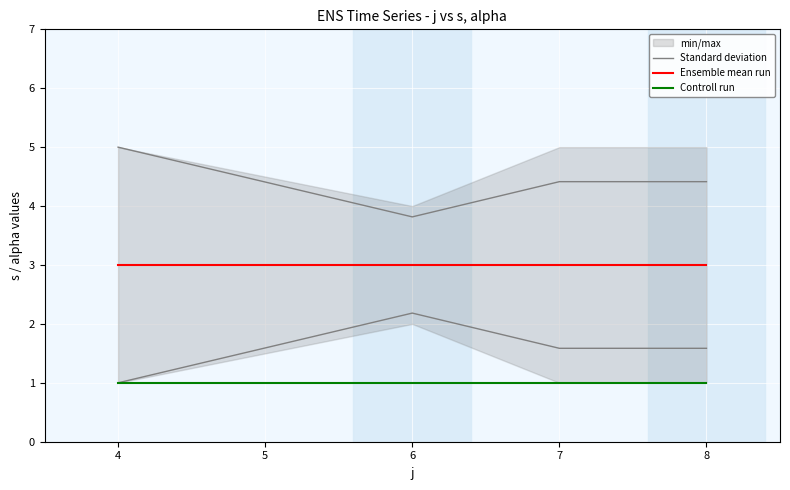

What is the average value of the Standard deviation series?

4.4